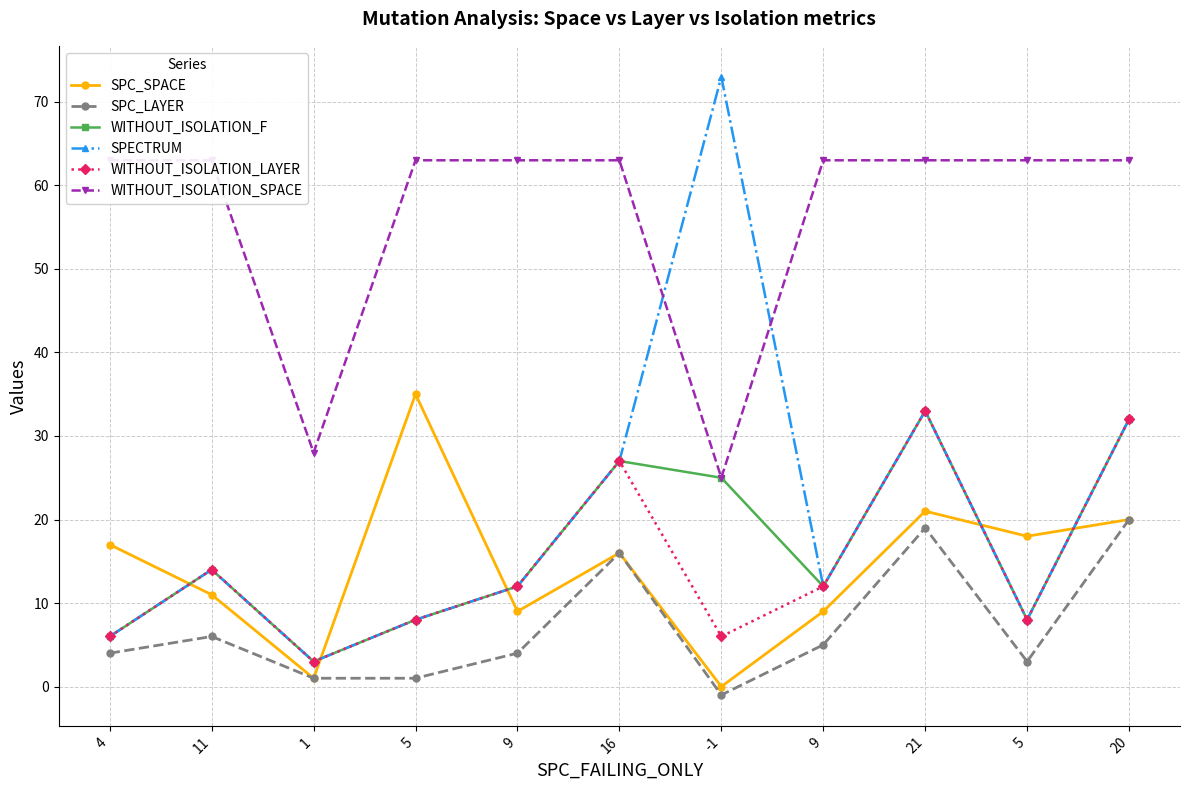

After their last crossing, which series has the higher values: WITHOUT_ISOLATION_F or SPC_SPACE?

WITHOUT_ISOLATION_F